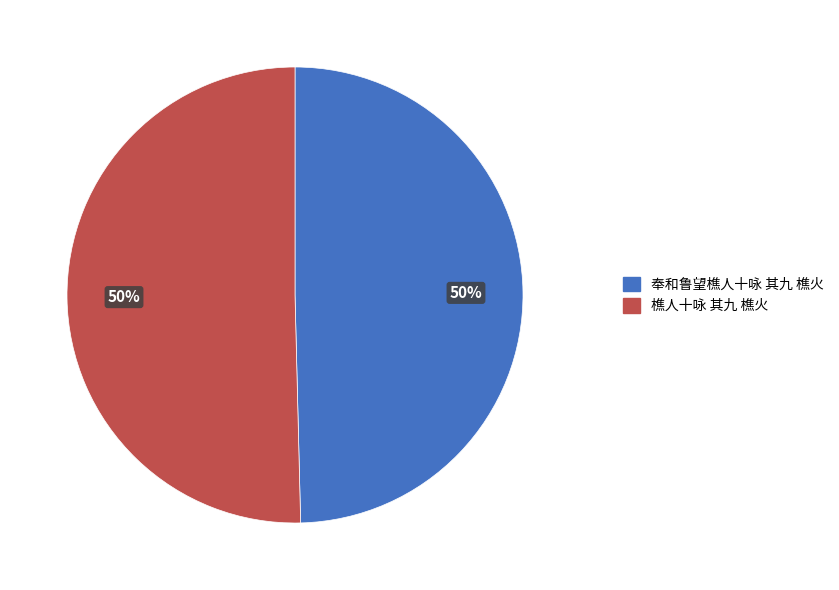

To the nearest percent, what is the combined percentage of 奉和鲁望樵人十咏 其九 樵火 and 樵人十咏 其九 樵火?

100%